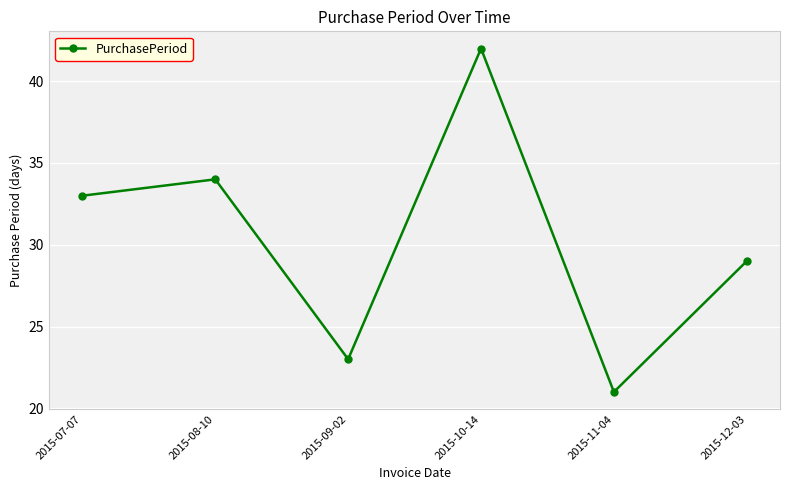

List the labels in order of value, smallest first.

2015-11-04, 2015-09-02, 2015-12-03, 2015-07-07, 2015-08-10, 2015-10-14